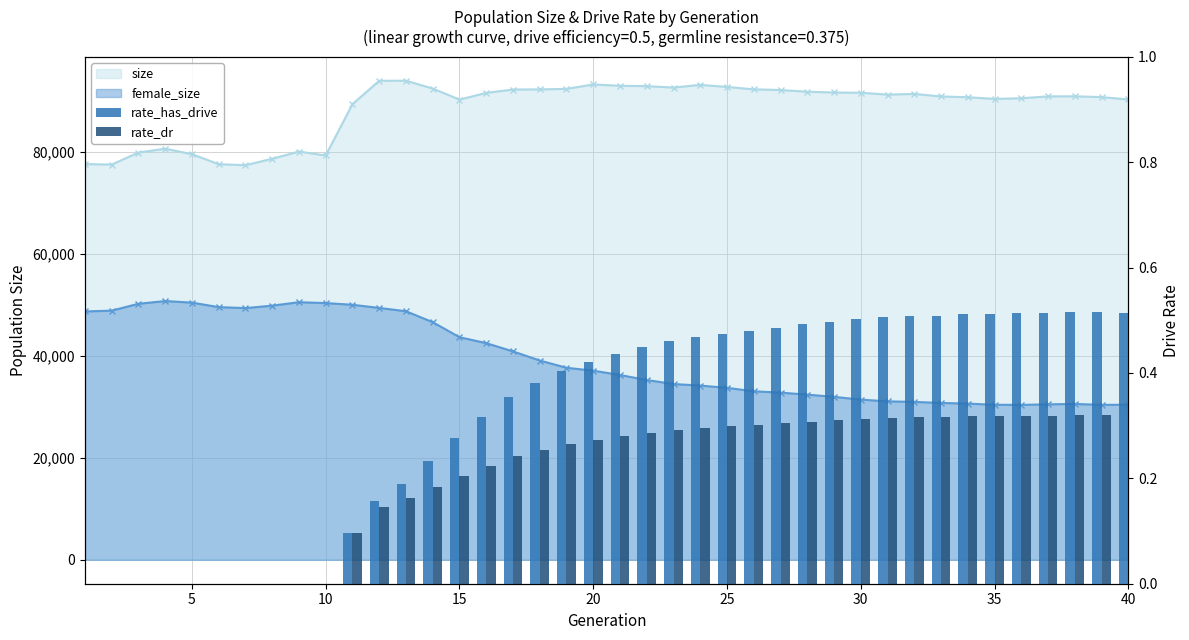

What is the total value across all series at 34?

120758.8